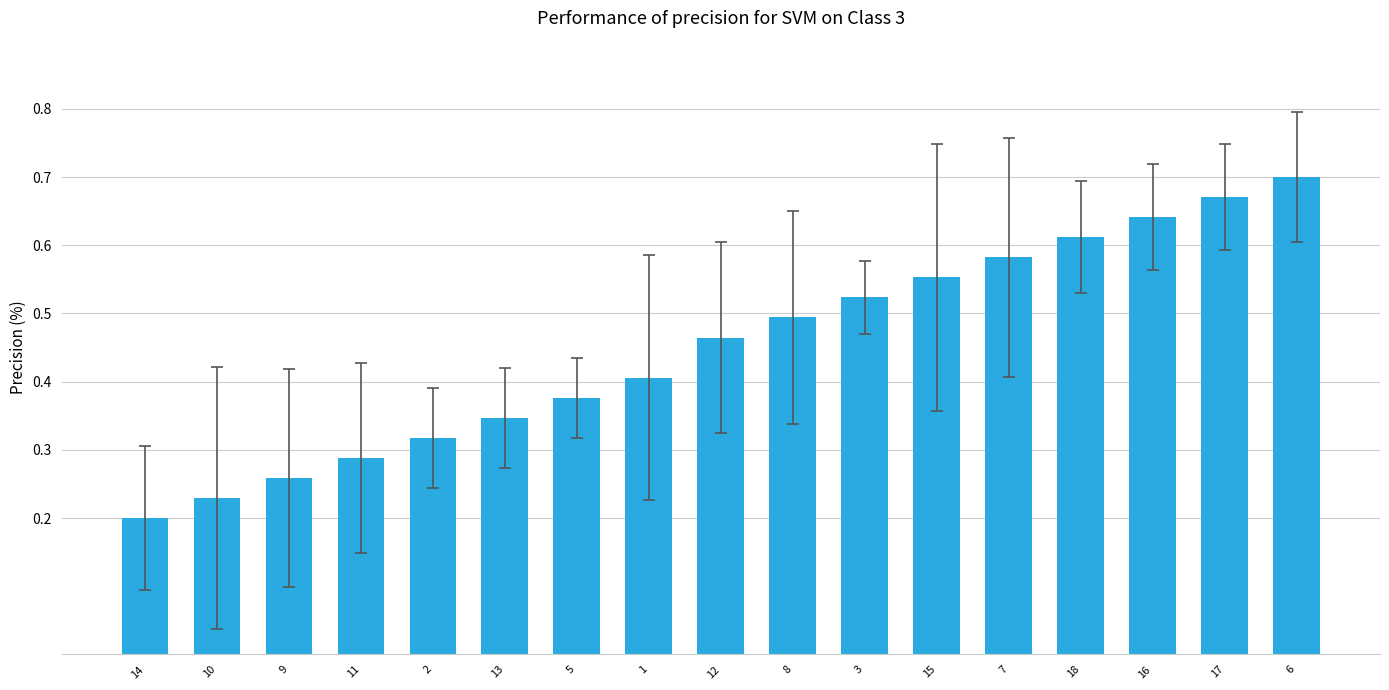

Count the values in the range 0 to 1.

17